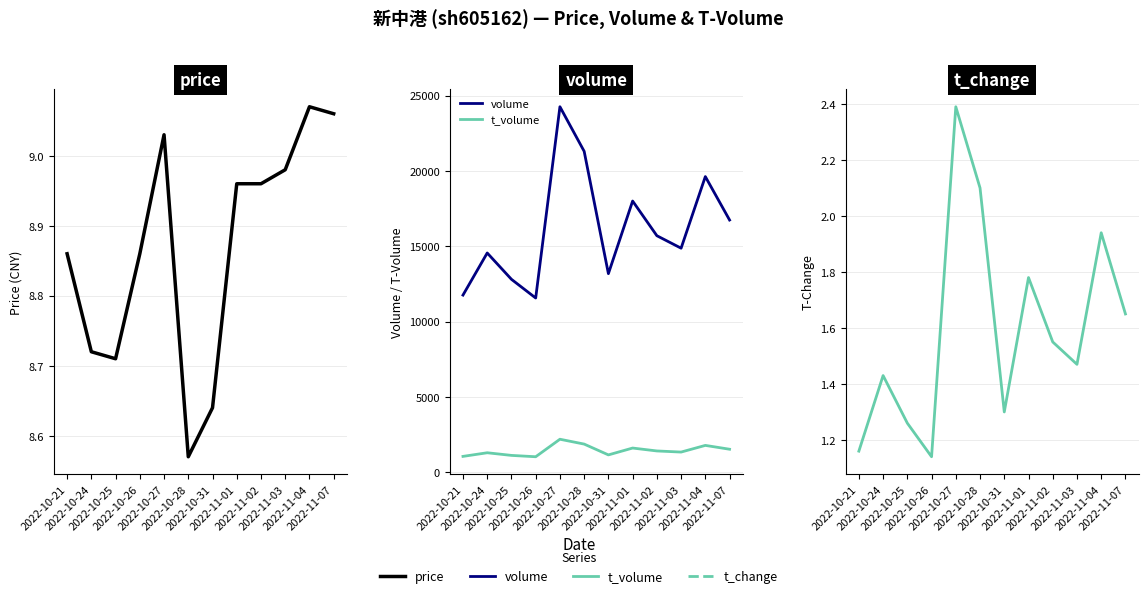

What is the sum of the t_volume values at 2022-10-25 and 2022-11-03?

2445.0